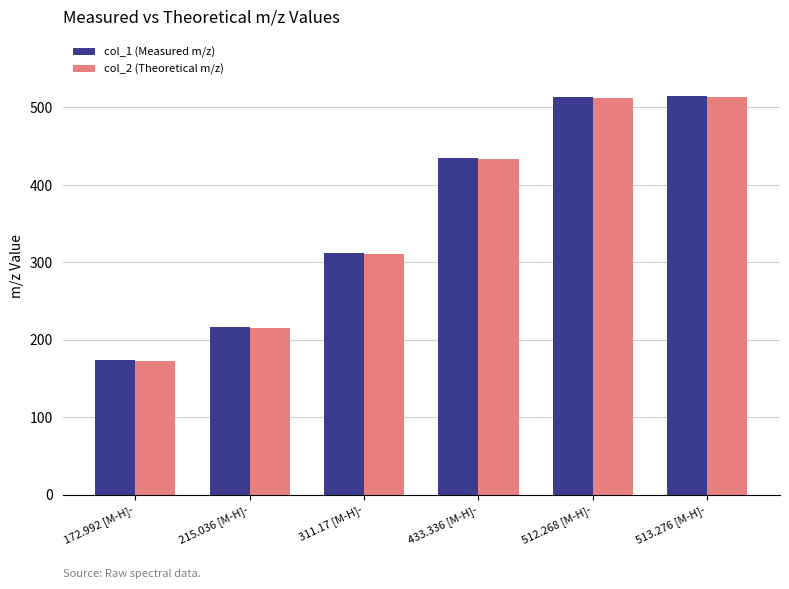

What is the sum of all col_2 (Theoretical m/z) values?

2158.1